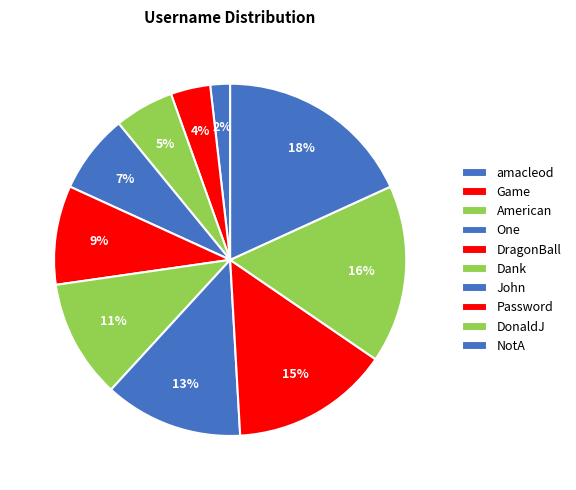

Is there a majority slice in this chart?

No